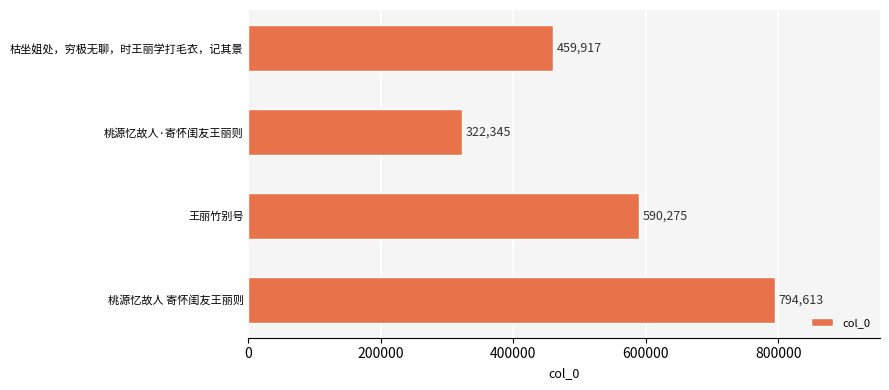

Which label corresponds to the smallest value in the chart?

桃源忆故人·寄怀闺友王丽则